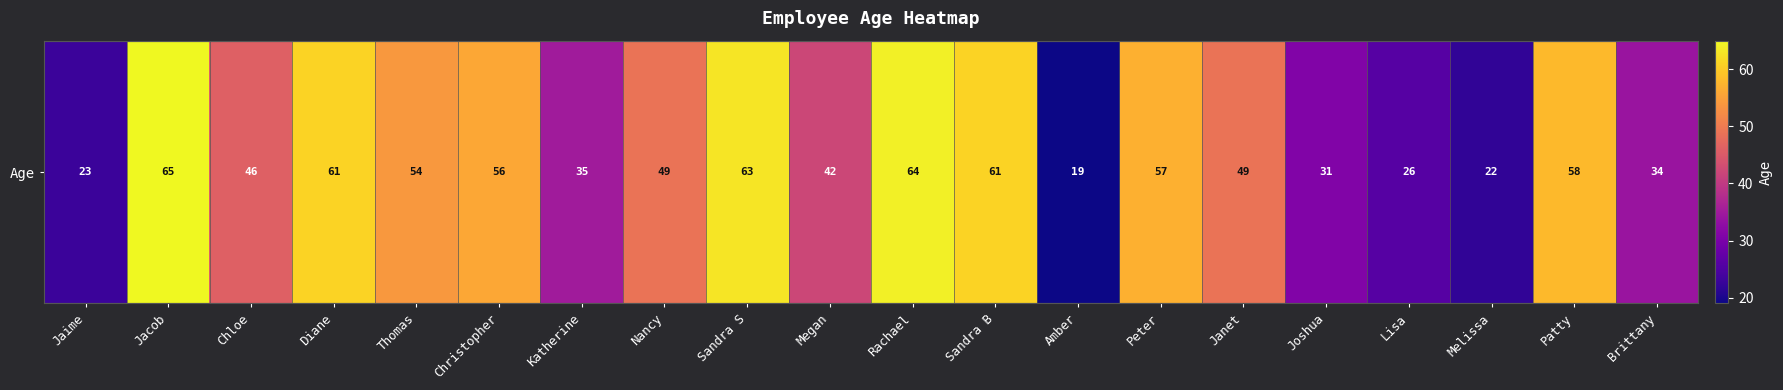

What is the change in value from Diane to Joshua?

-30